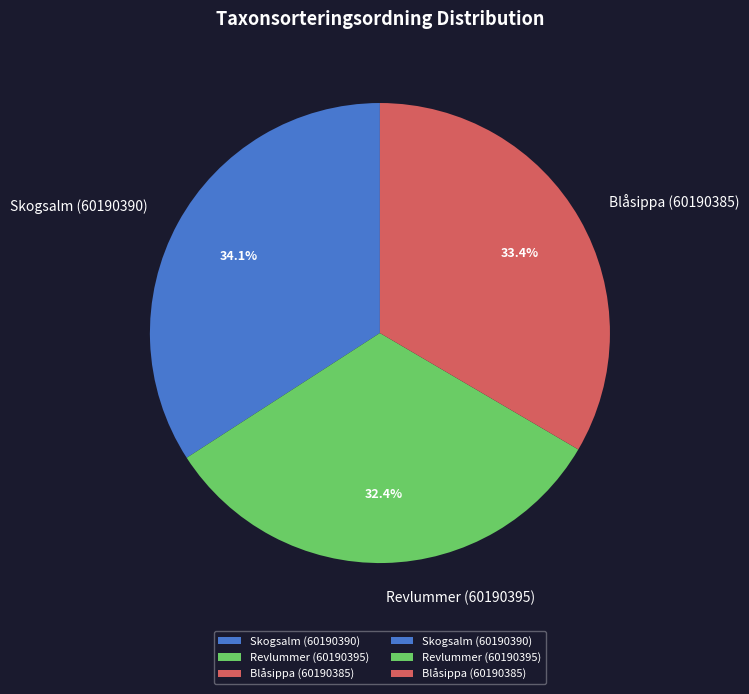

Which has a higher value, Skogsalm (60190390) or Blåsippa (60190385)?

Skogsalm (60190390)